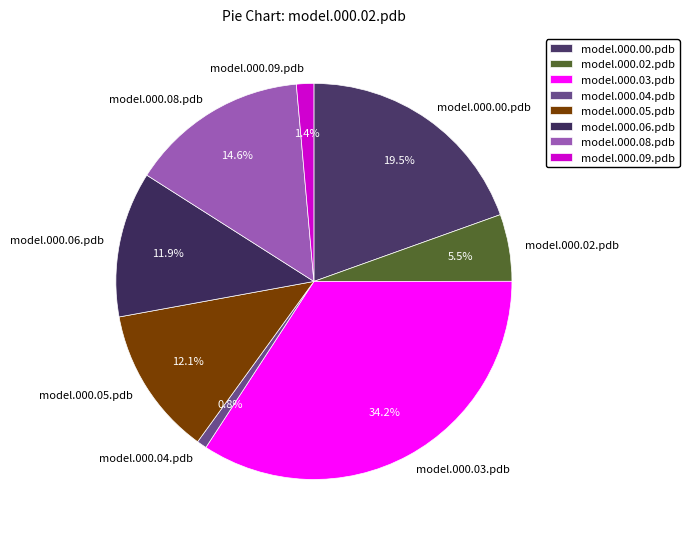

Which slice is the largest?

model.000.03.pdb